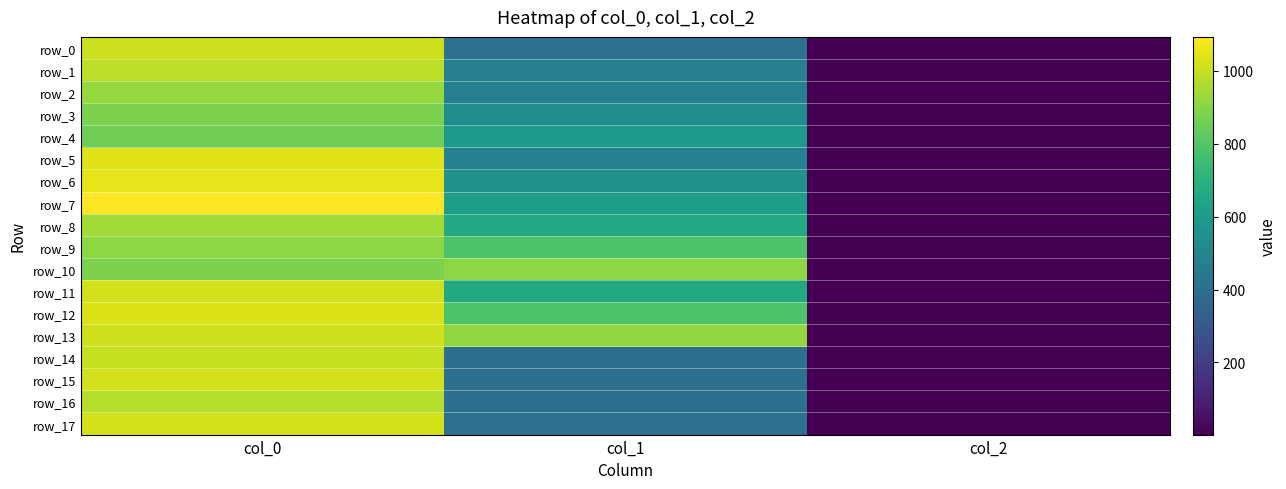

Count the row_5 values in the range 2 to 1040.

3